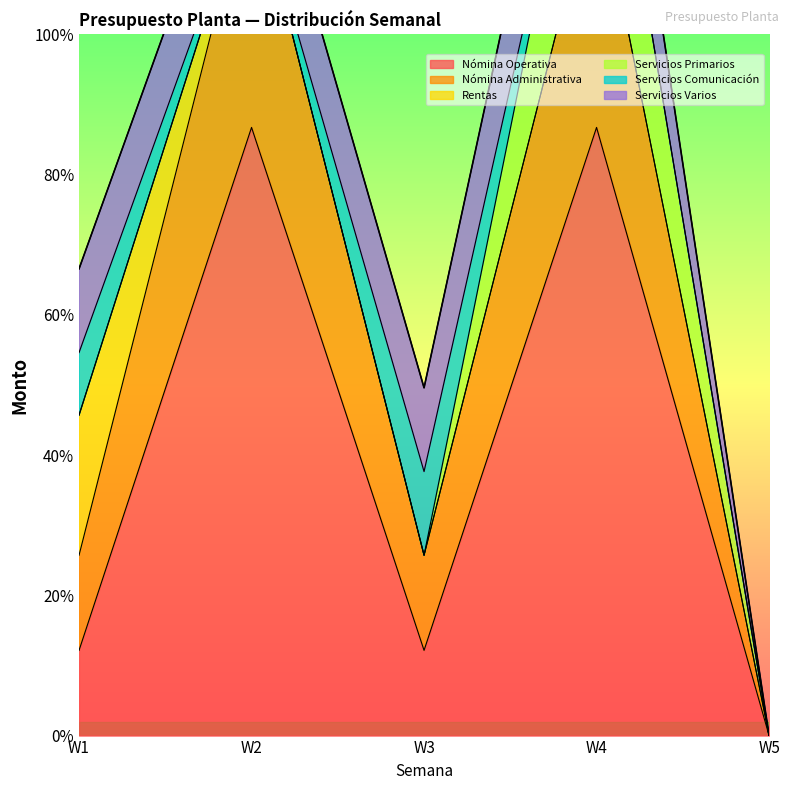

What is the sum of all Servicios Varios values?

38706.0